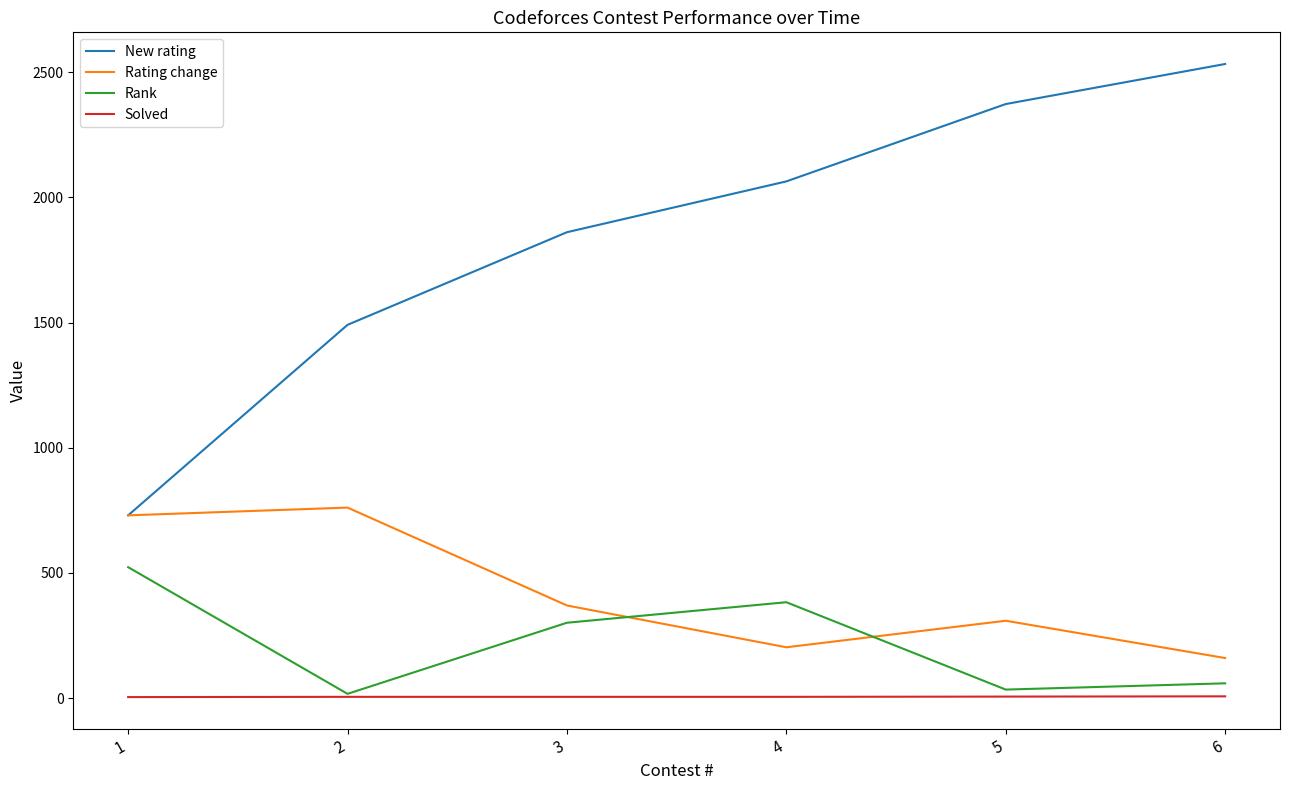

Is this an area chart (filled region under the line)?

No